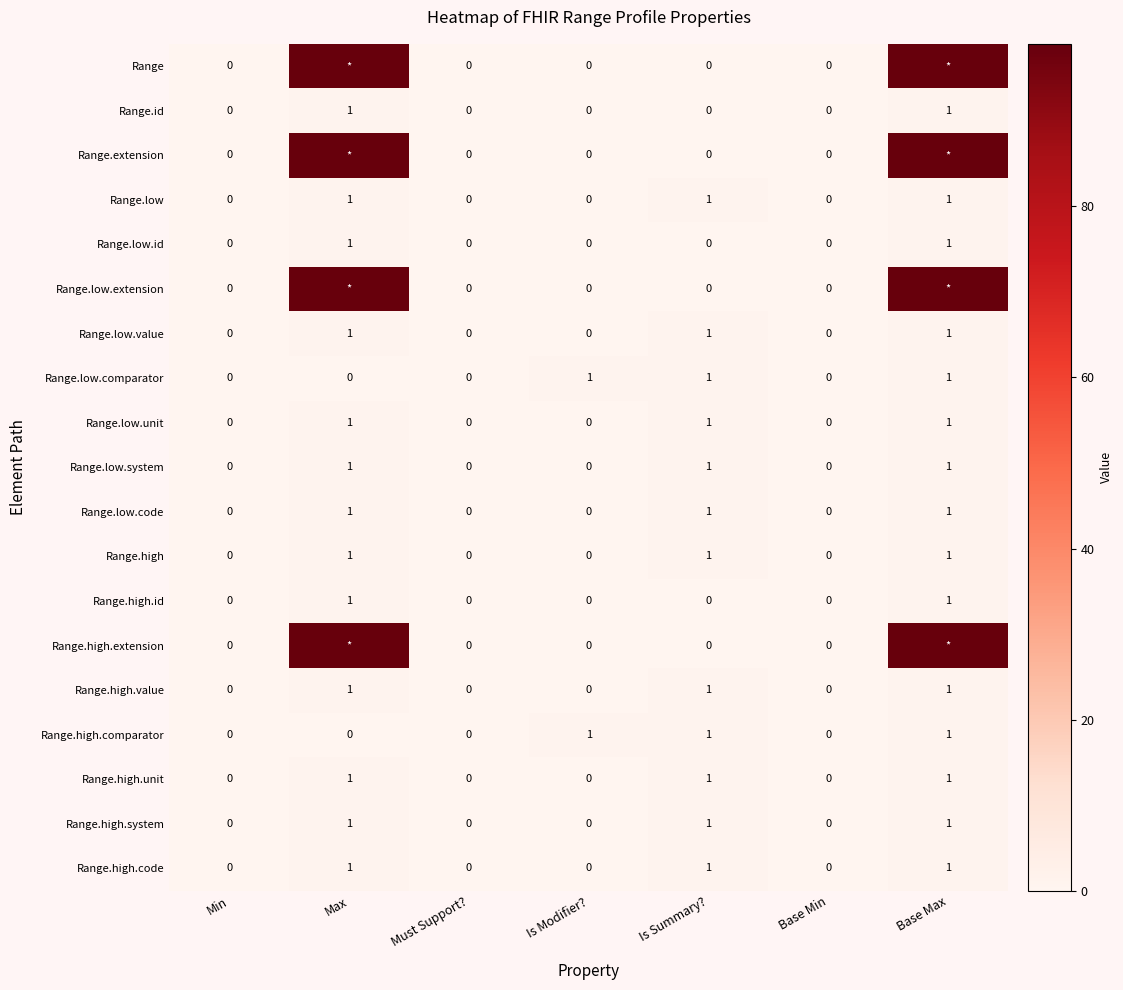

How many Range.low values are between 0 and 1?

7